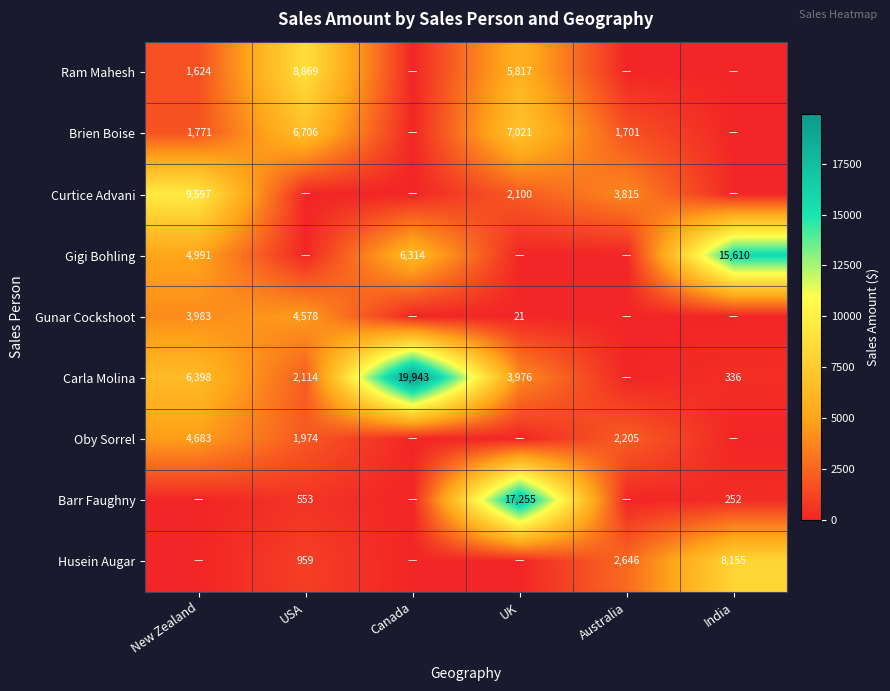

Which has a higher value, Canada or UK?

UK